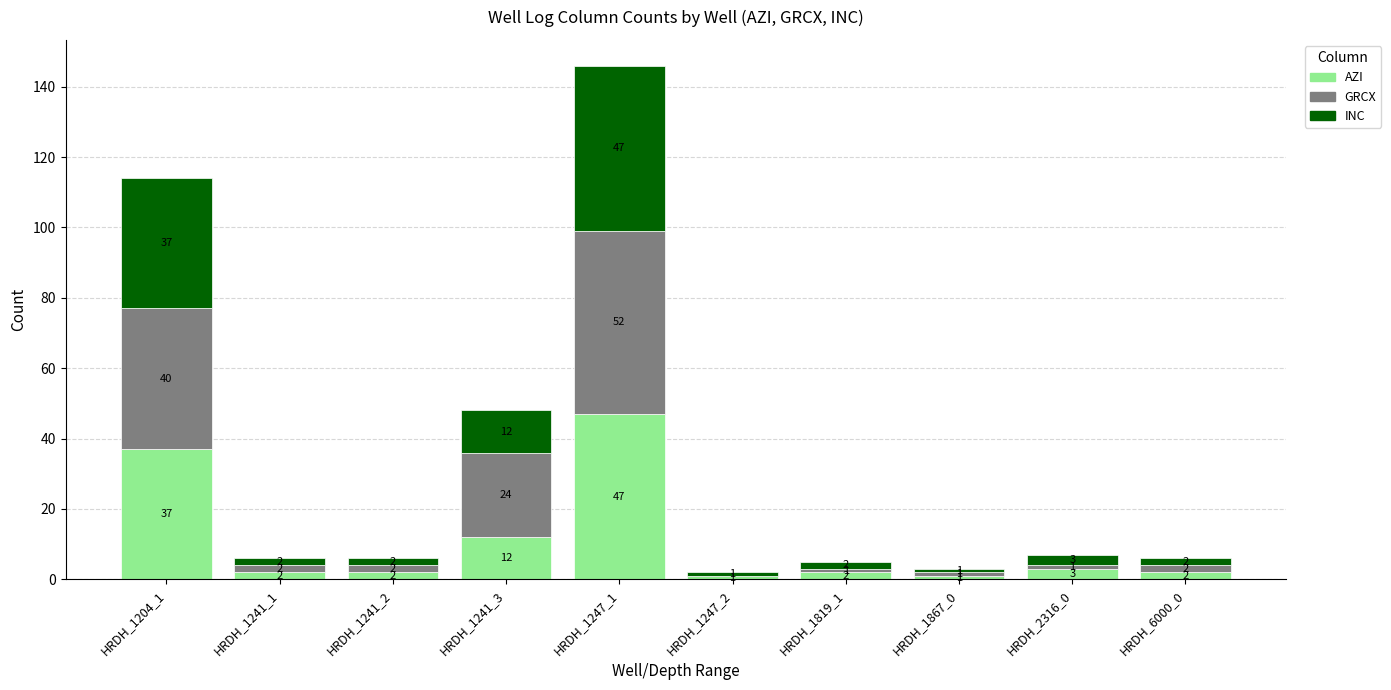

Are the bars grouped side by side (vs. stacked)?

No